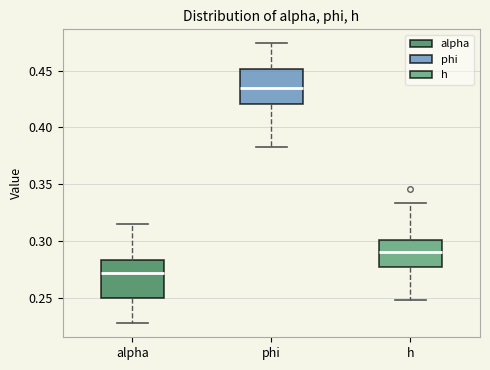

Reading left to right, read every box against the y-axis: the position of its median line, the range the box covers, and the ends of its whiskers. The values are not printed on the chart, so give them approximately, as read against the axis.

alpha: median 0.270, box 0.250 to 0.285, whiskers 0.225 to 0.315
phi: median 0.435, box 0.420 to 0.450, whiskers 0.385 to 0.475
h: median 0.290, box 0.275 to 0.300, whiskers 0.250 to 0.335